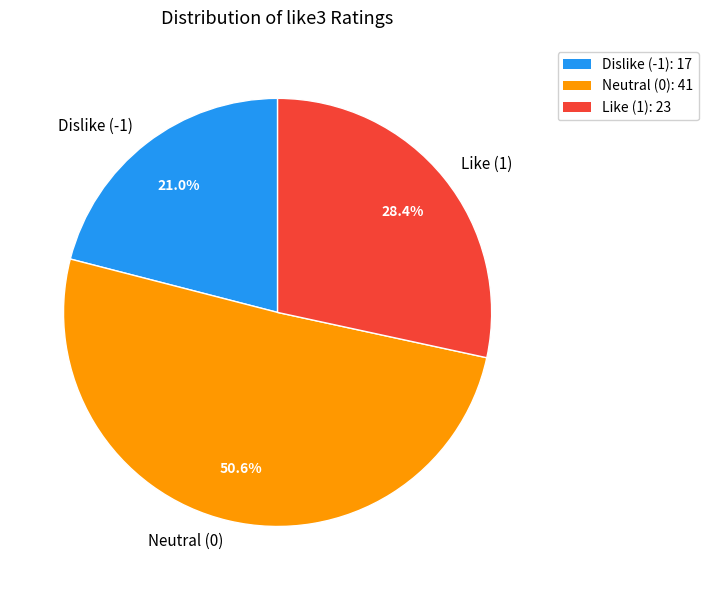

What is the smallest slice in the pie chart?

Dislike (-1)